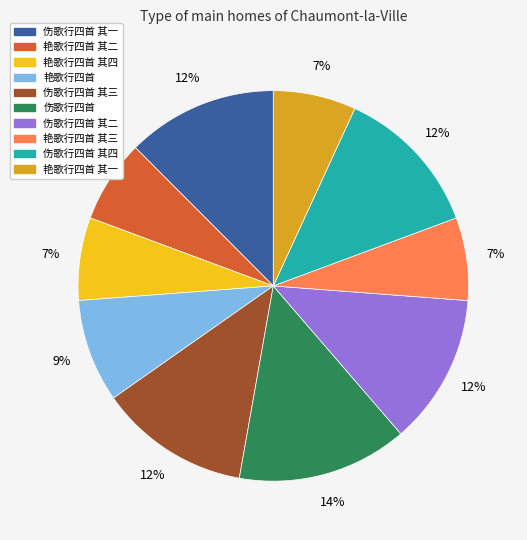

To the nearest percent, what is the average slice percentage?

10%